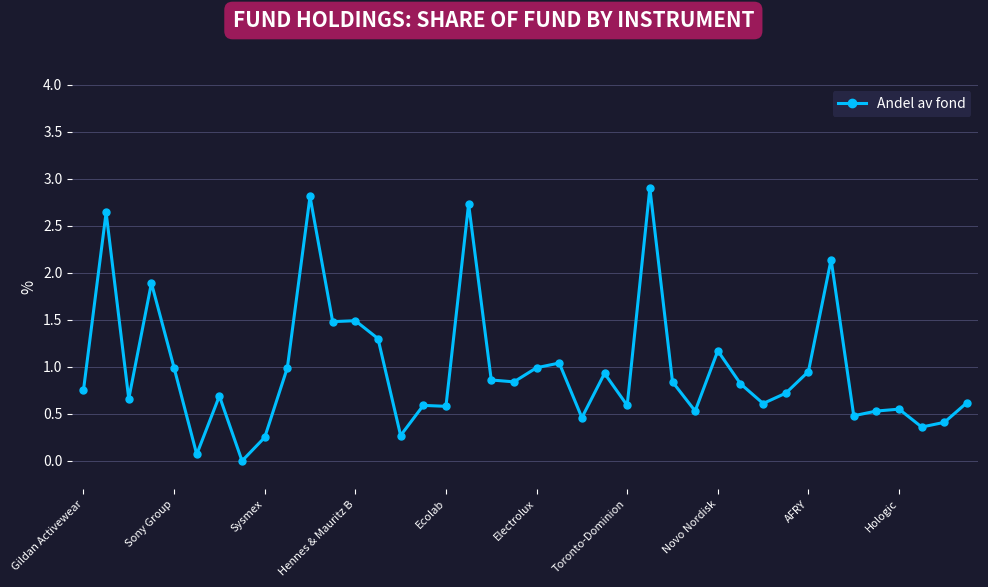

What is the maximum value shown in the chart?

2.9